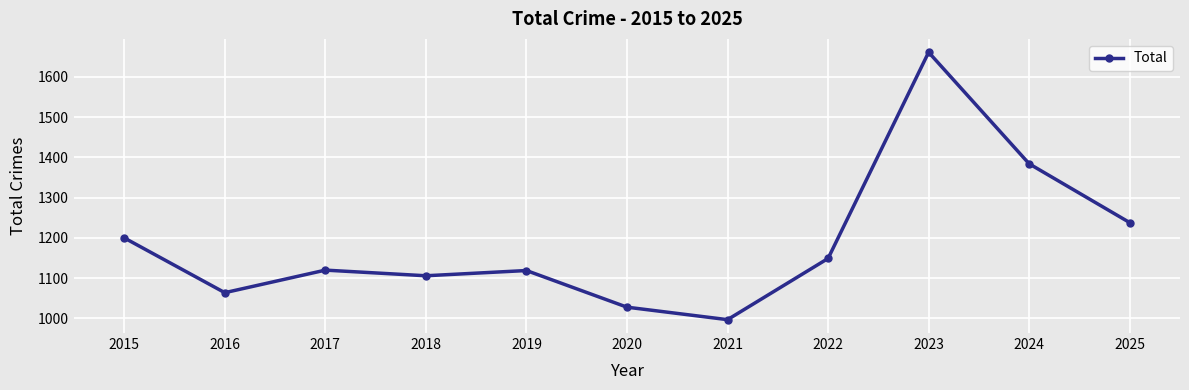

What is the value of the 6th point from the left?

1028